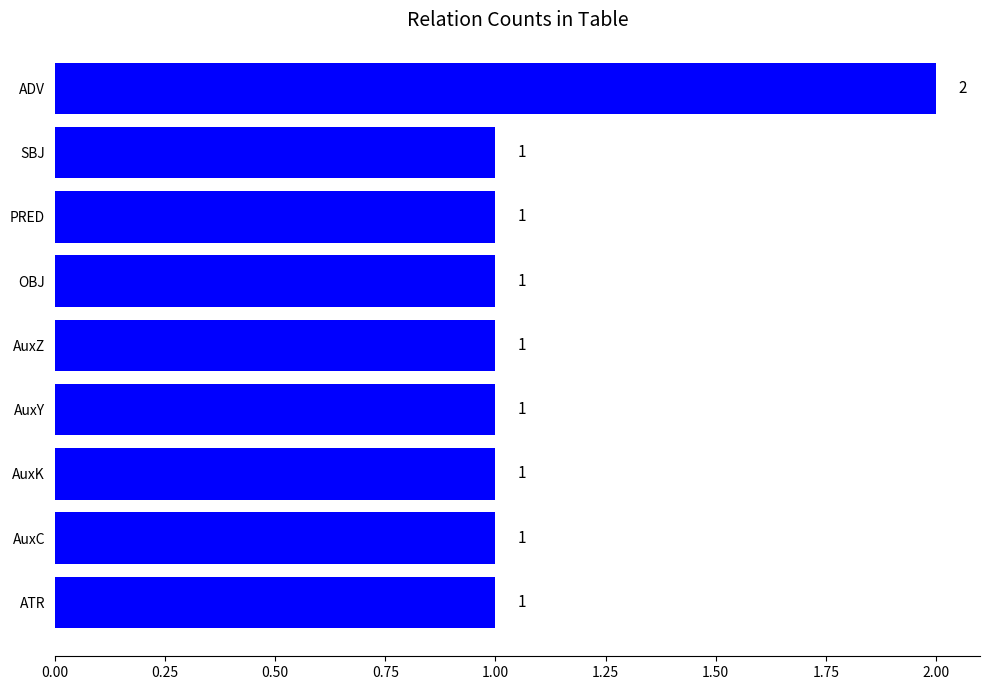

The value at ADV is 2. True or false?

True